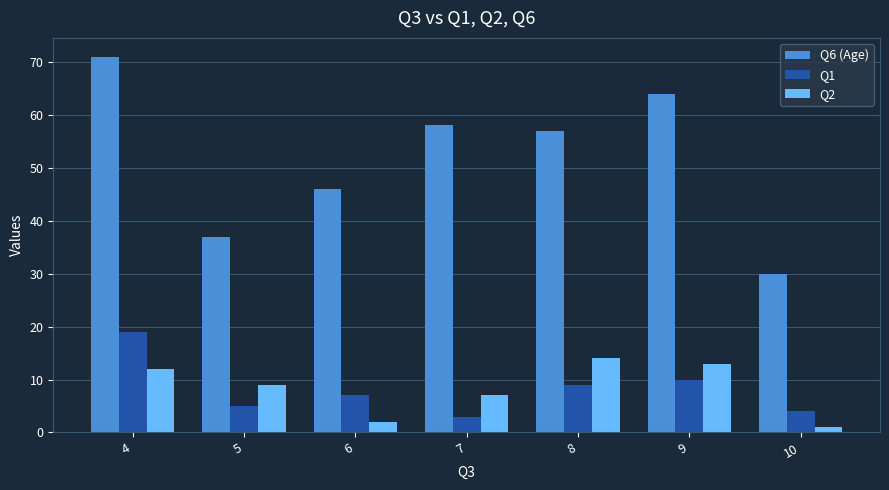

What is the approximate value of Q1 at 9?

10